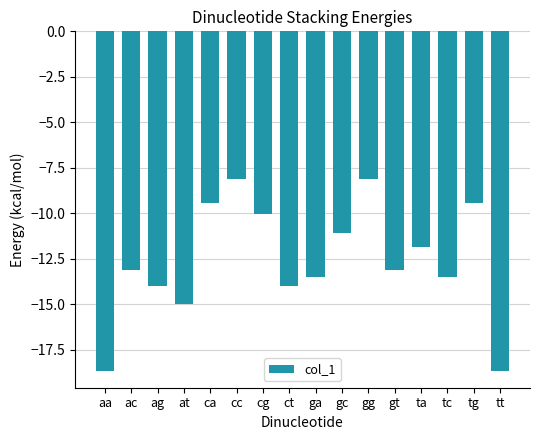

What is the label of the 11th bar from the left?

gg